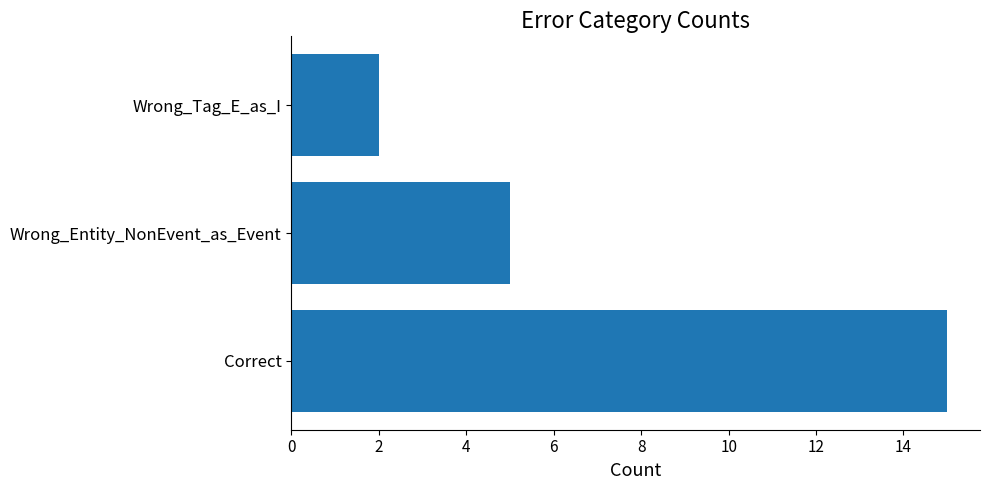

Rank the categories by value from lowest to highest.

Wrong_Tag_E_as_I, Wrong_Entity_NonEvent_as_Event, Correct